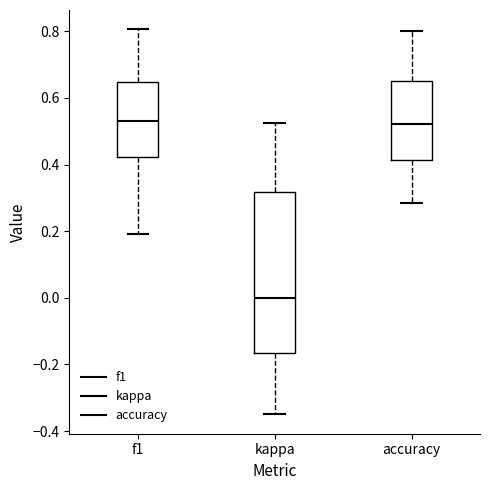

Which box's median line is the lowest?

kappa